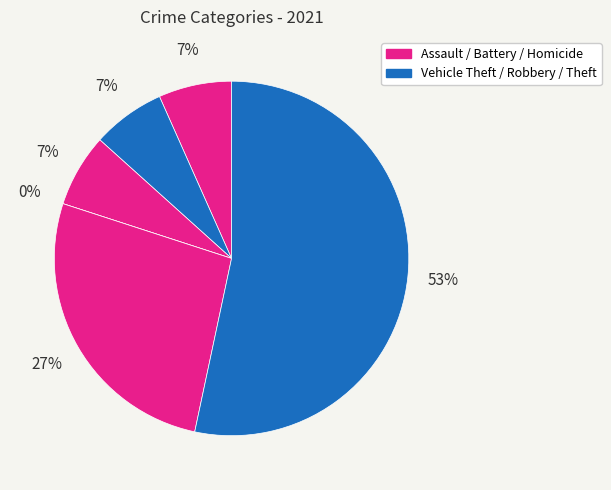

Is Theft the majority of the pie?

Yes